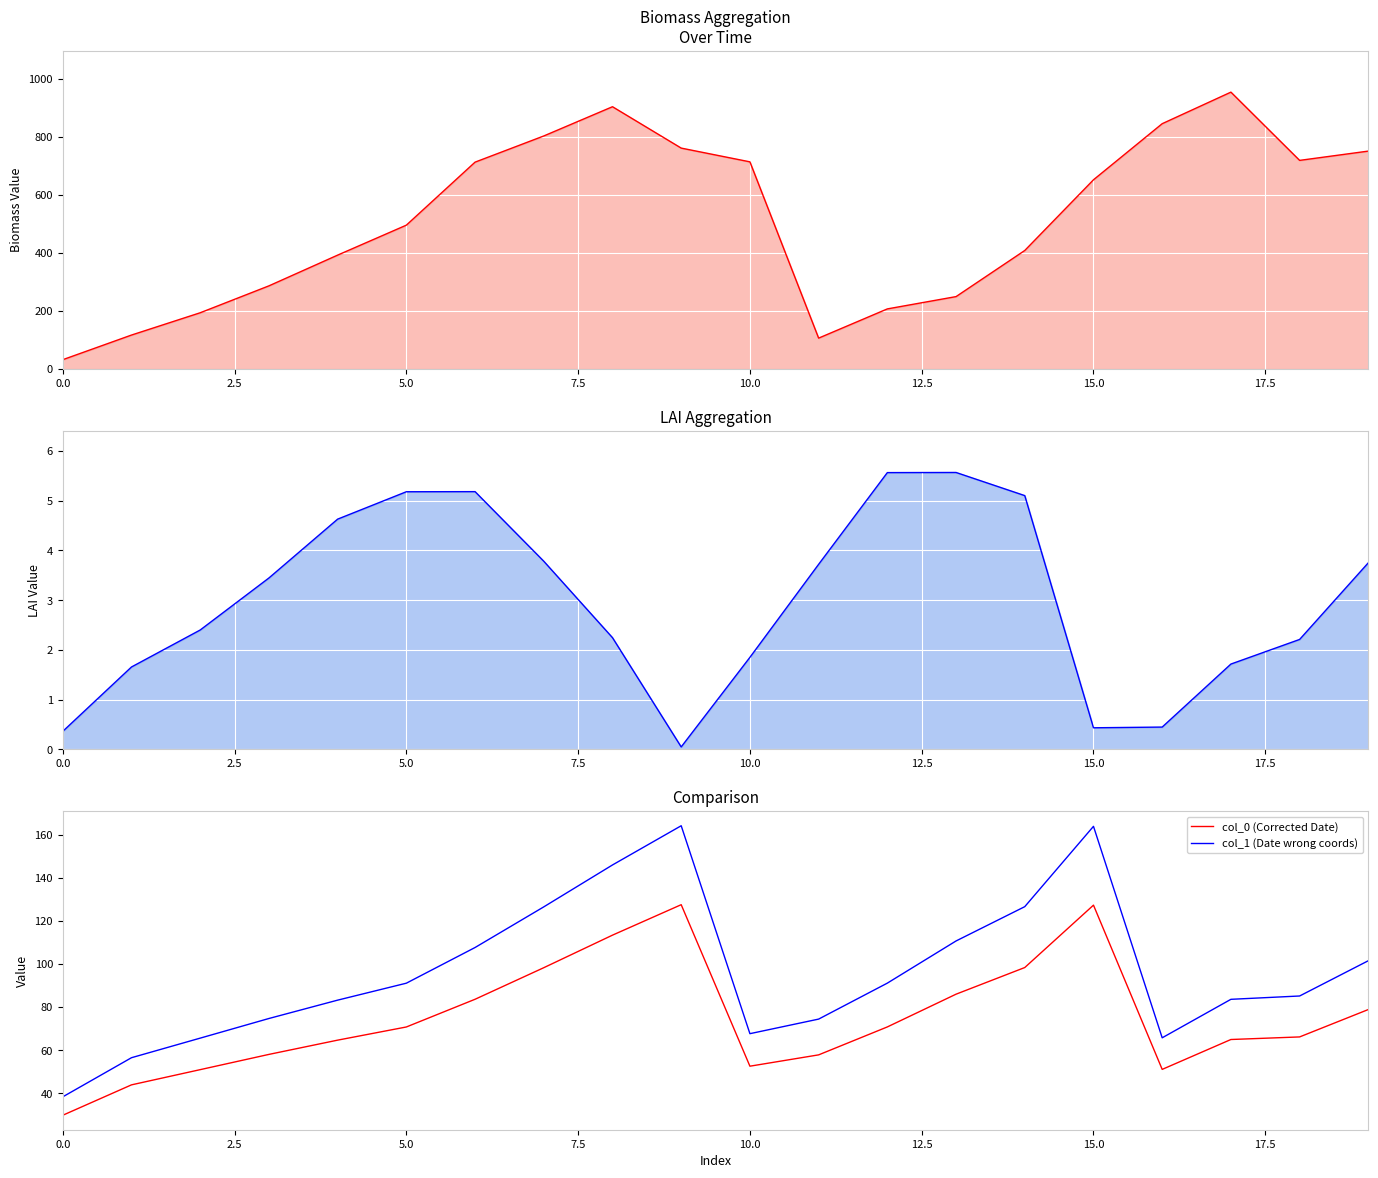

Which series has the largest total across all categories?

col_1 (Date wrong coords)